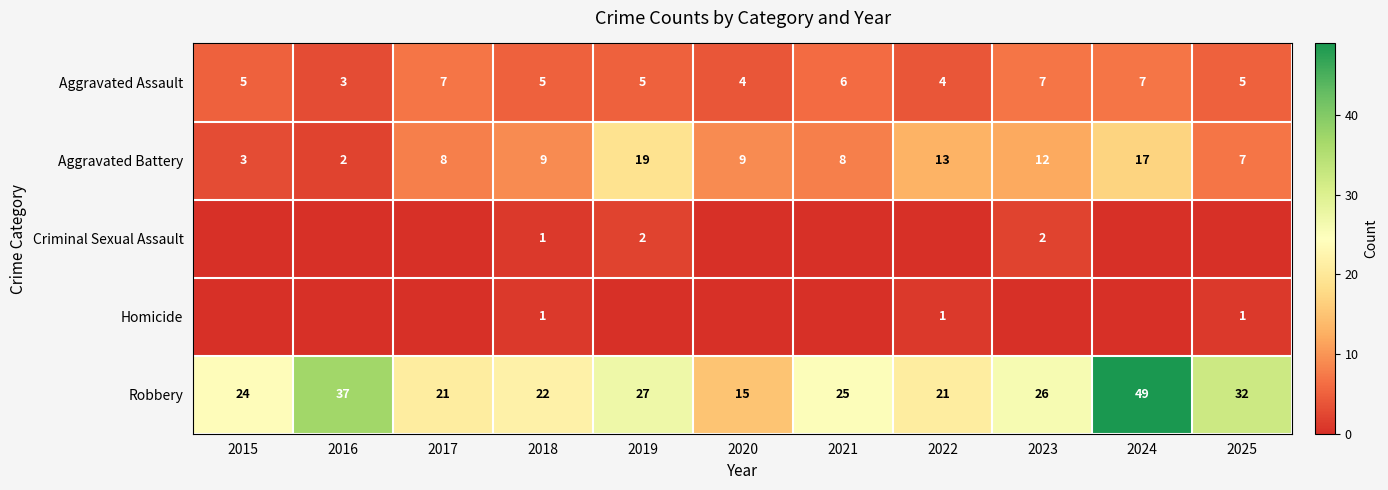

The Robbery series shows 6 at 2019. True or false?

False